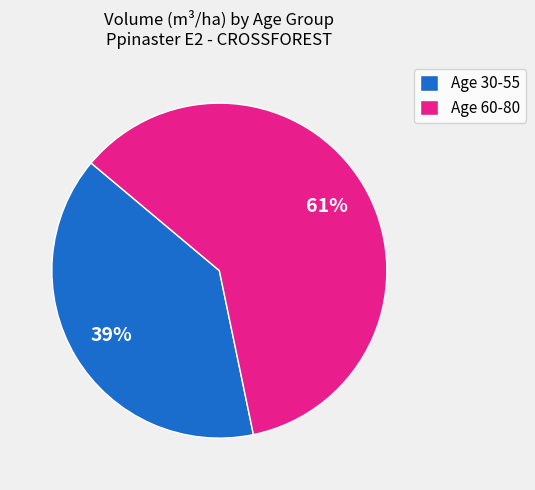

How many slices are in this pie chart?

2